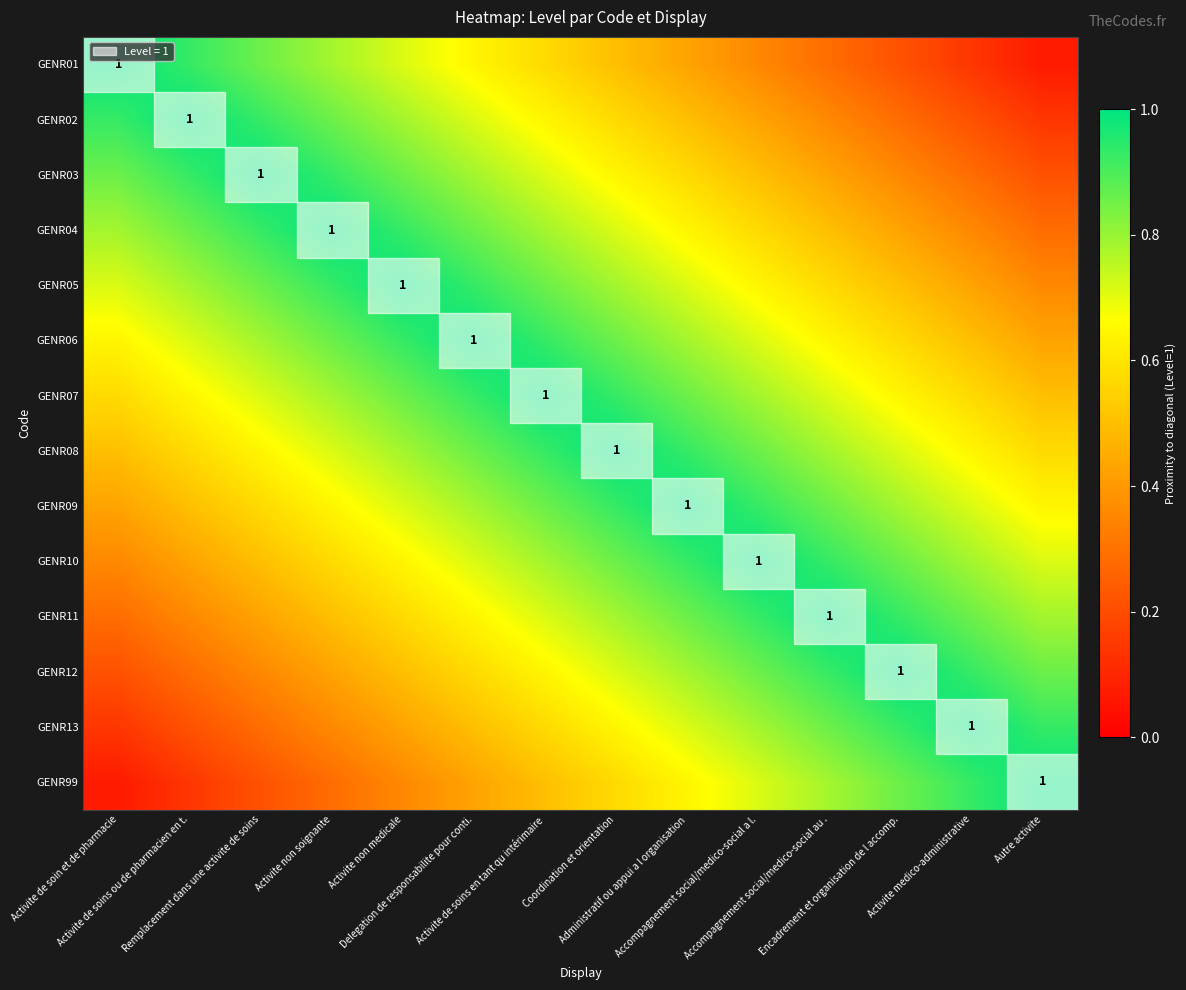

True or false: GENR13 has a value of 0.2 at Autre activite.

False